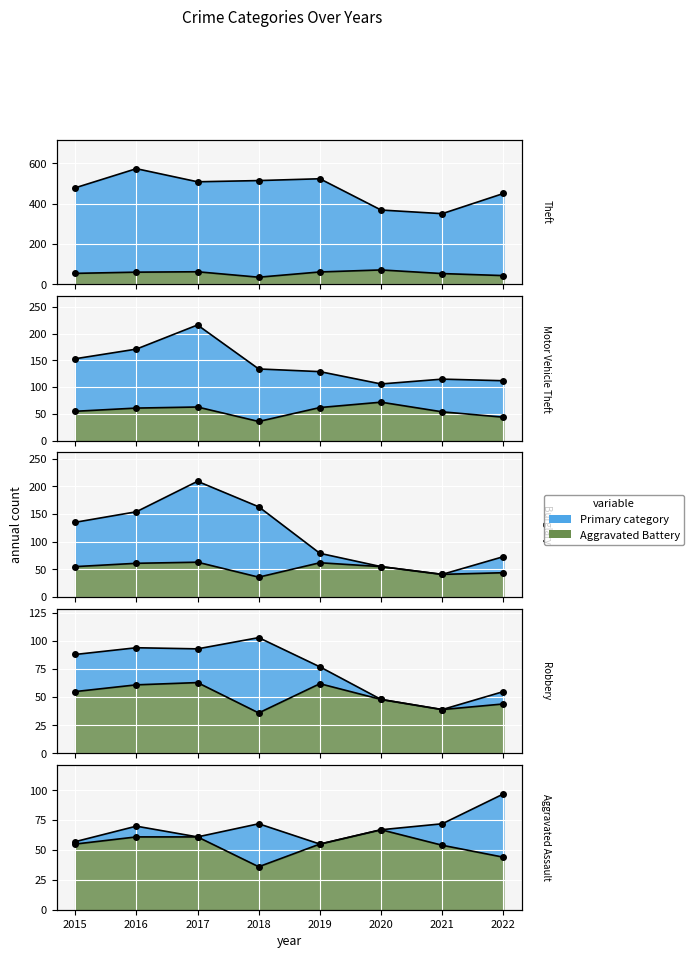

The Motor Vehicle Theft series shows 37 at 2019. True or false?

False